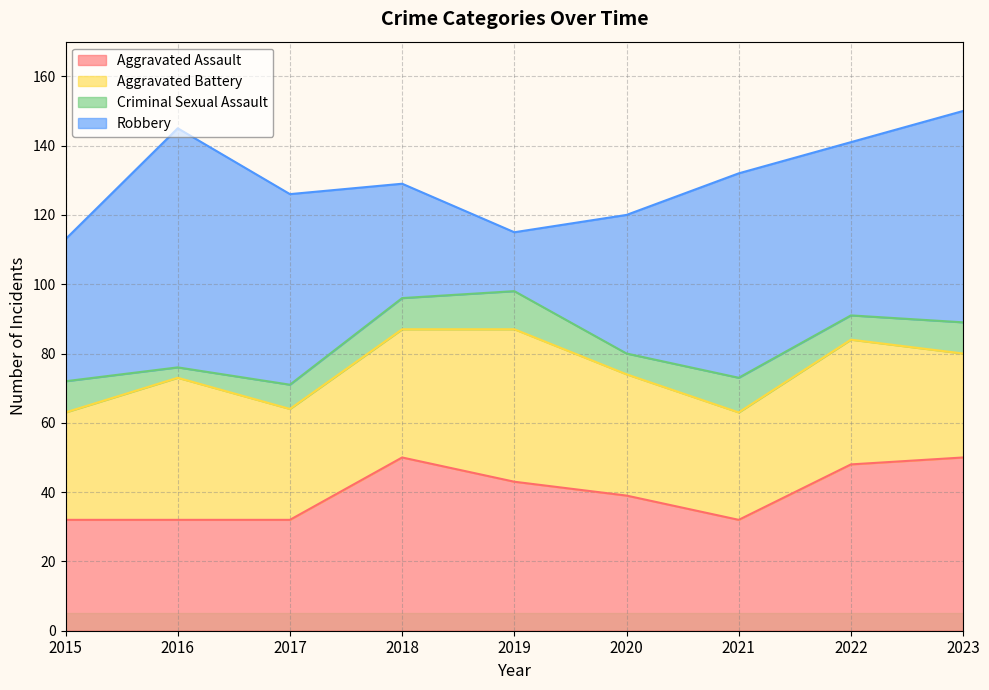

In Robbery, how many points are lower than both neighbors (excluding endpoints)?

2